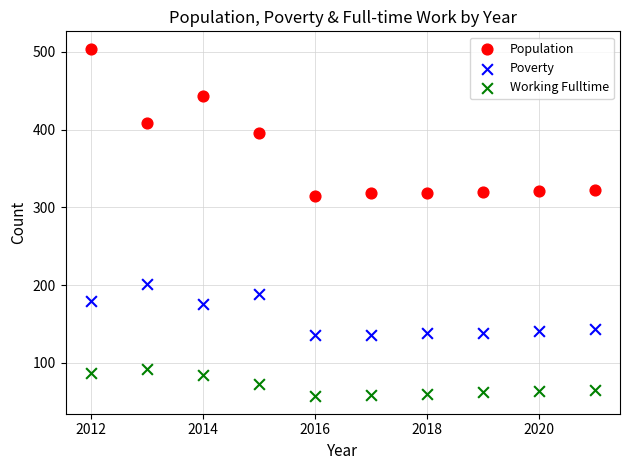

Which series contains the lowest Y value?

Working Fulltime